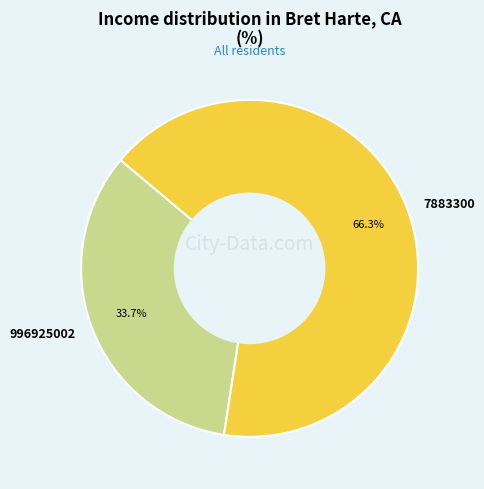

Between 996925002 and 7883300, which is larger?

7883300